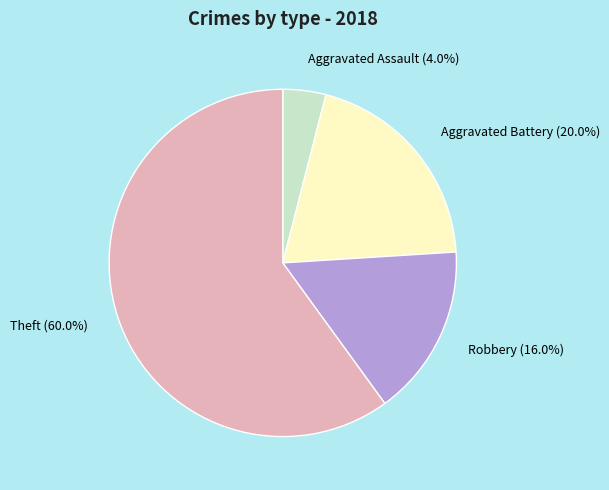

Does Theft represent more than half of the total?

Yes